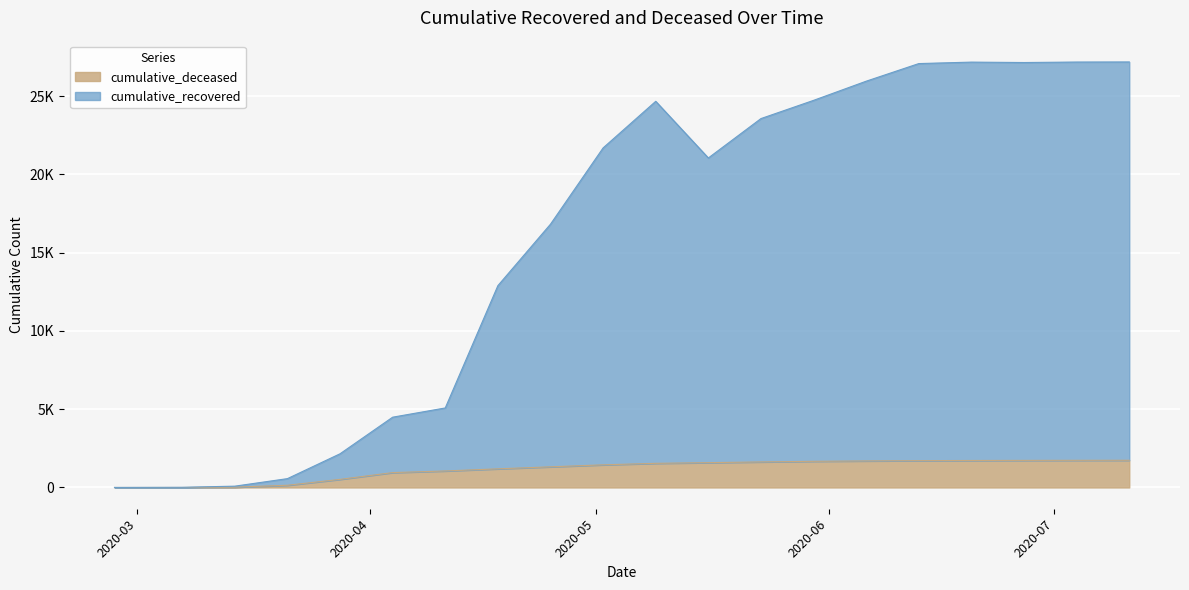

Is it true that cumulative_recovered equals 44 at 2020-03-14?

False